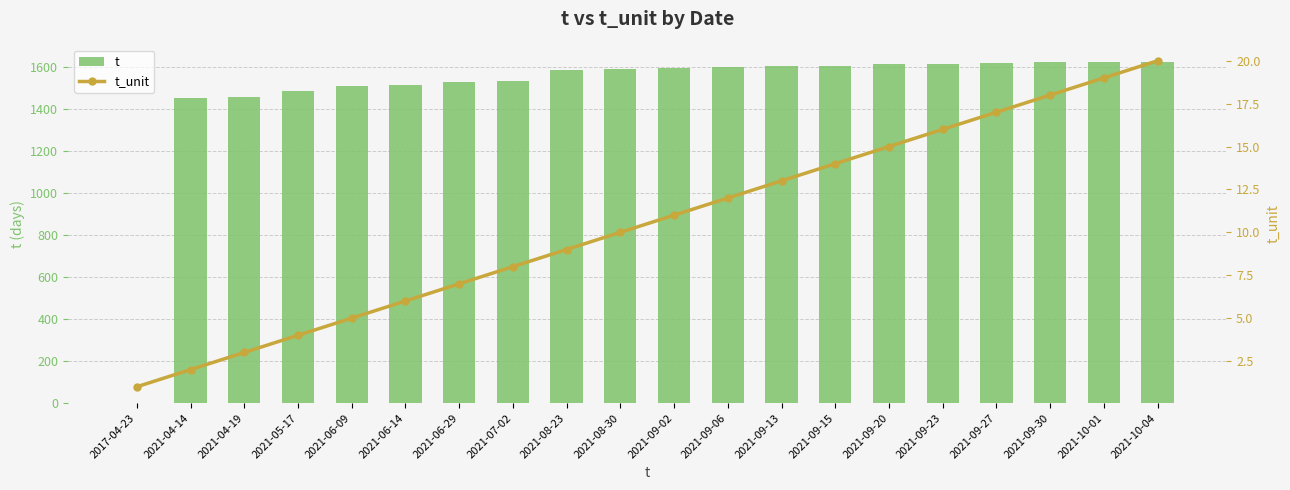

What is the difference between the t_unit values at 2021-06-29 and 2021-06-09?

2